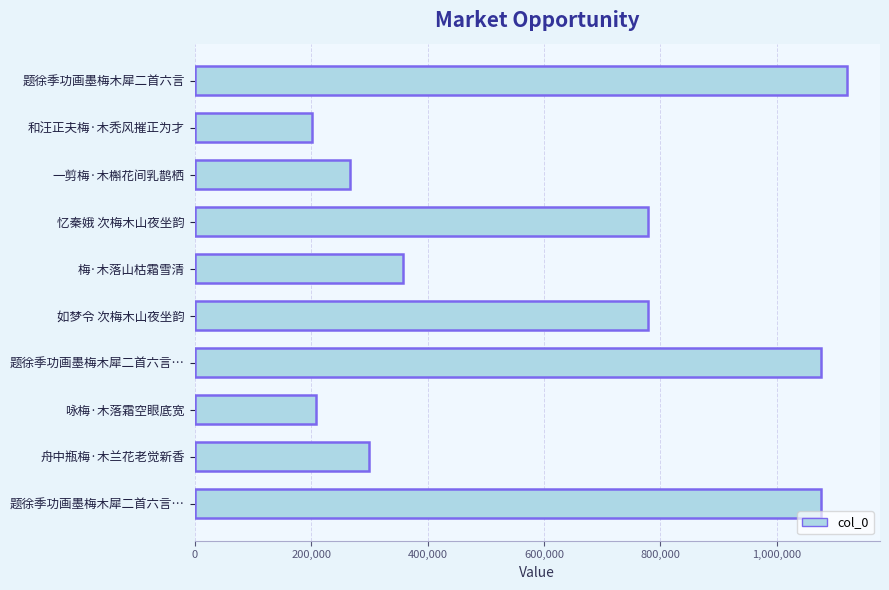

How many bars are there in total?

10